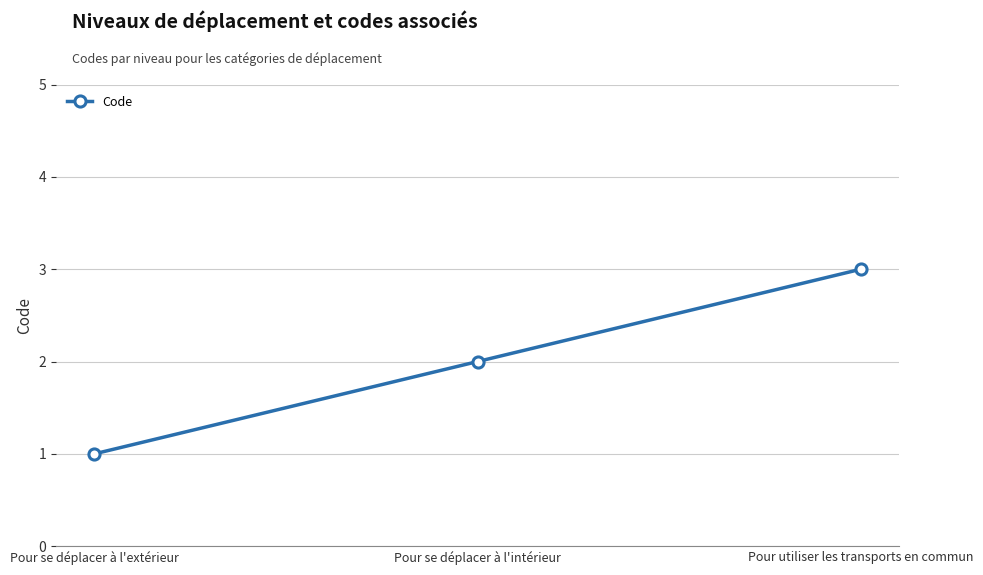

Reading left to right, transcribe all the data shown in this chart.

1	2	3